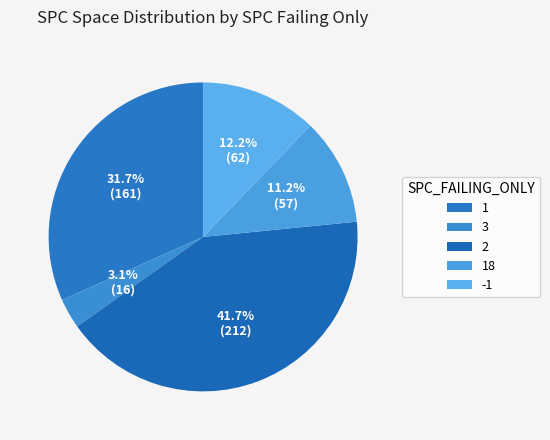

Count the number of slices in the pie.

5